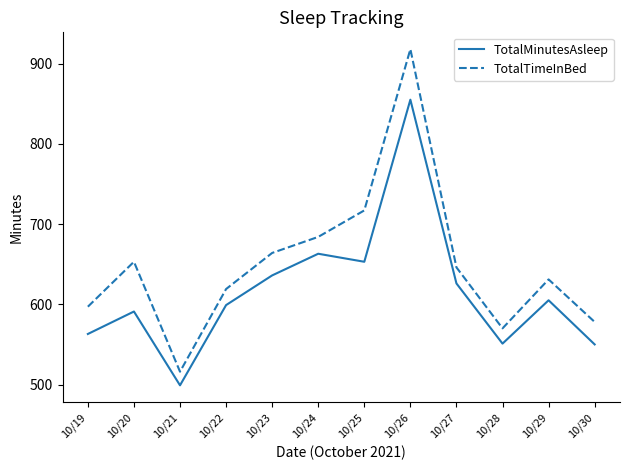

Is this an area chart (filled region under the line)?

No